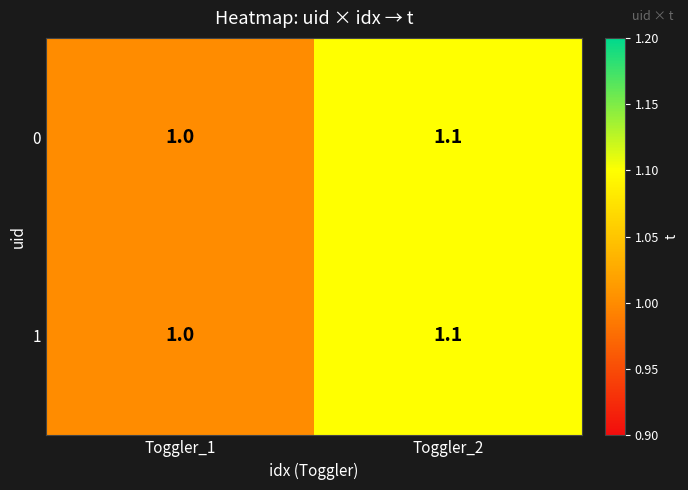

At which category is the sum across all series the highest?

Toggler_2